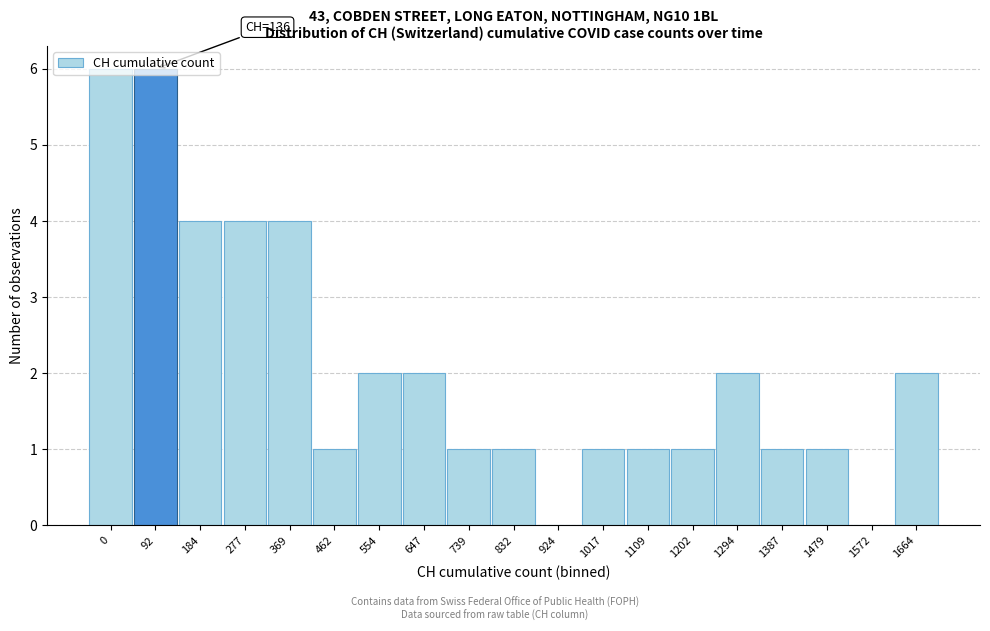

Is it true that the value at 832 is 2?

False